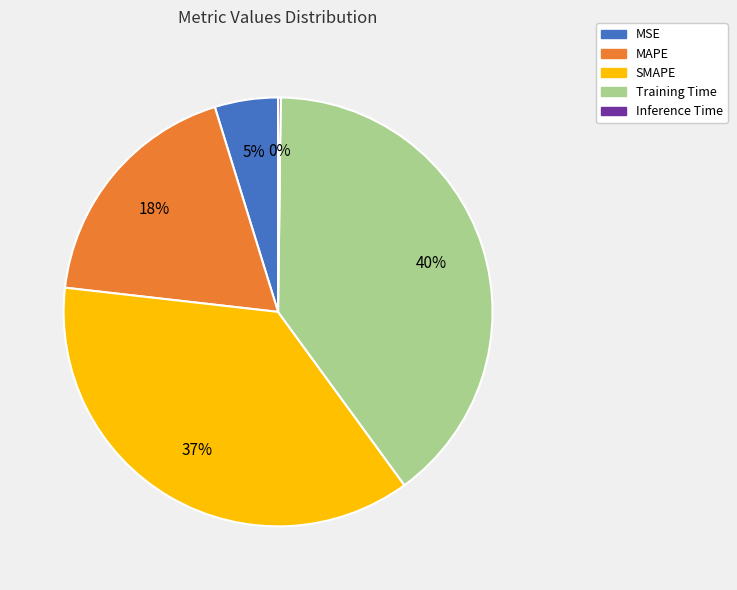

To the nearest percent, what is the average slice percentage?

20%